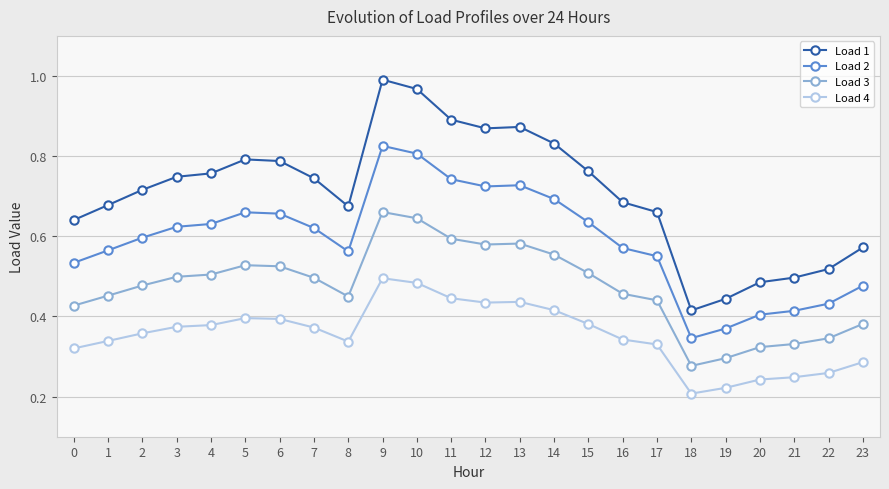

True or false: Load 1 and Load 2 intersect in this chart.

False